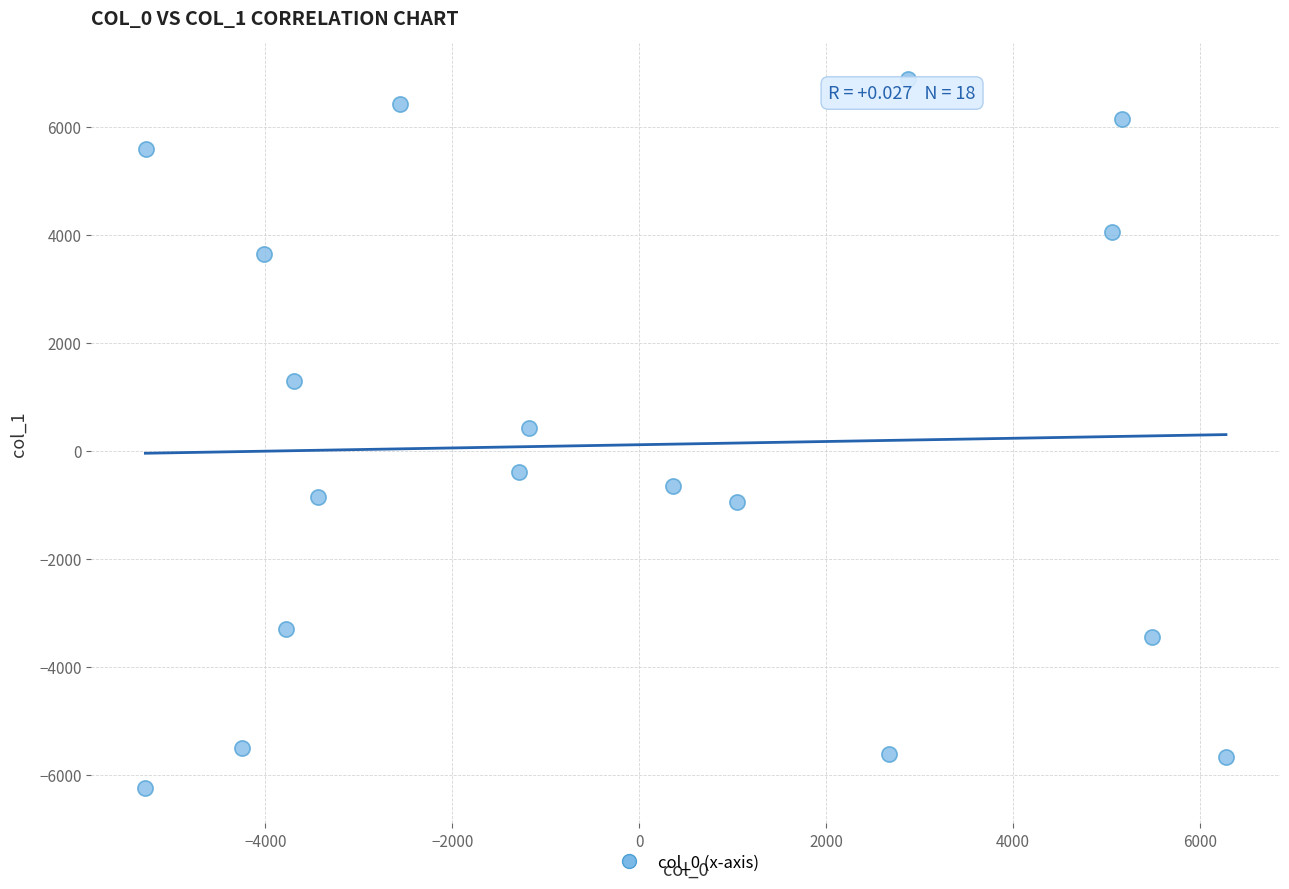

What is the range of X values (max minus min)?

11558.5